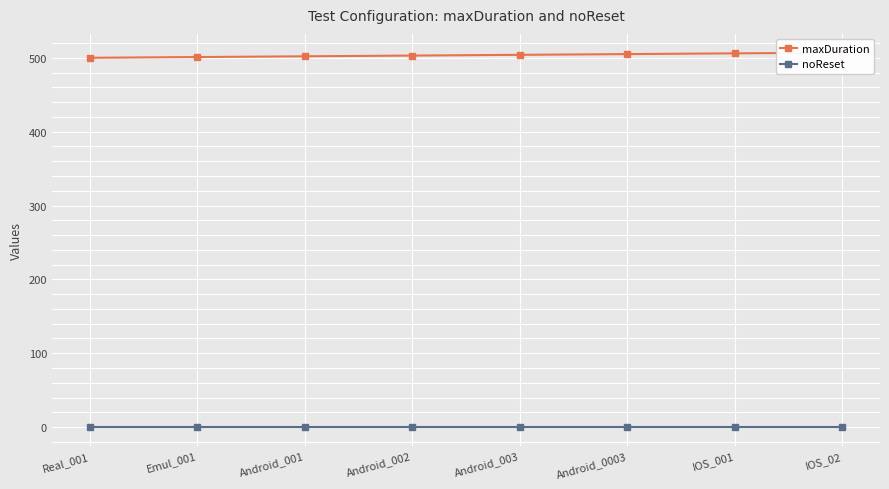

Which series has the largest total across all categories?

maxDuration